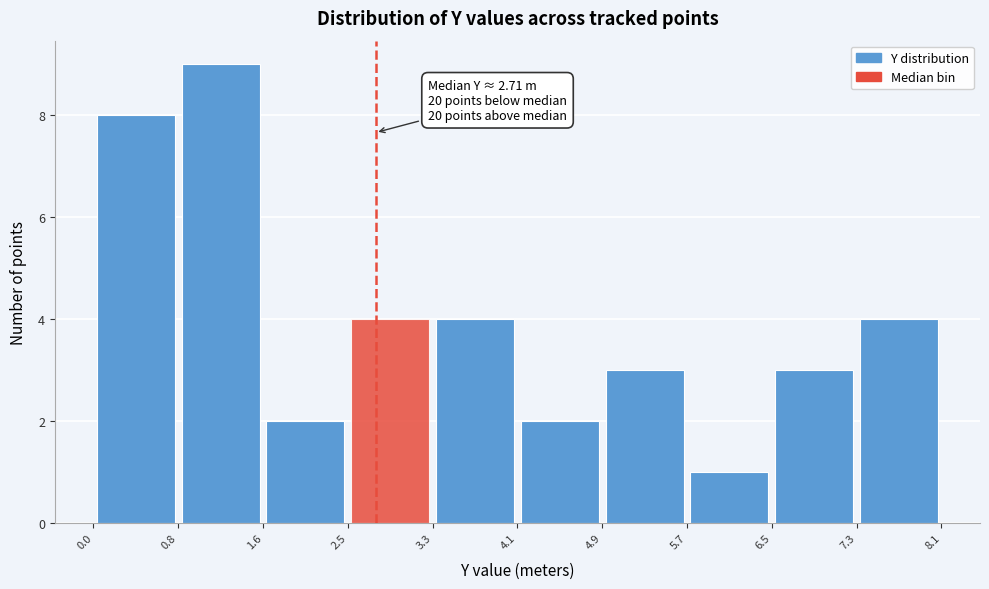

Over which range of the x-axis is the bar tallest?

0.8 to 1.6